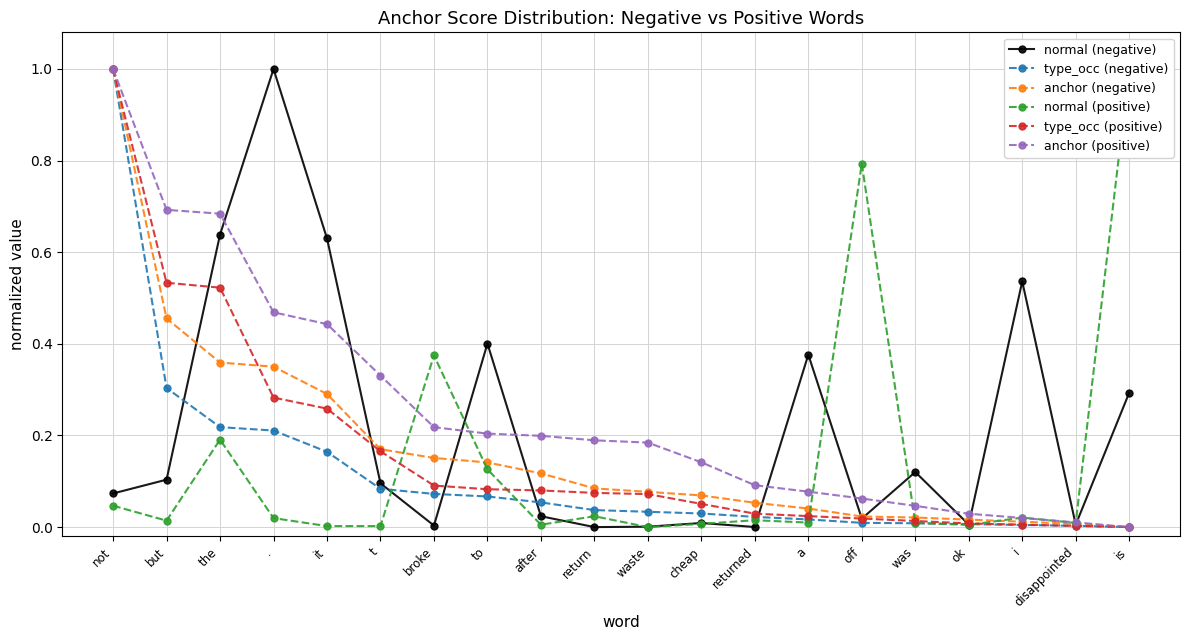

What is the difference between the second highest and second lowest values in the type_occ (positive) series?

0.5